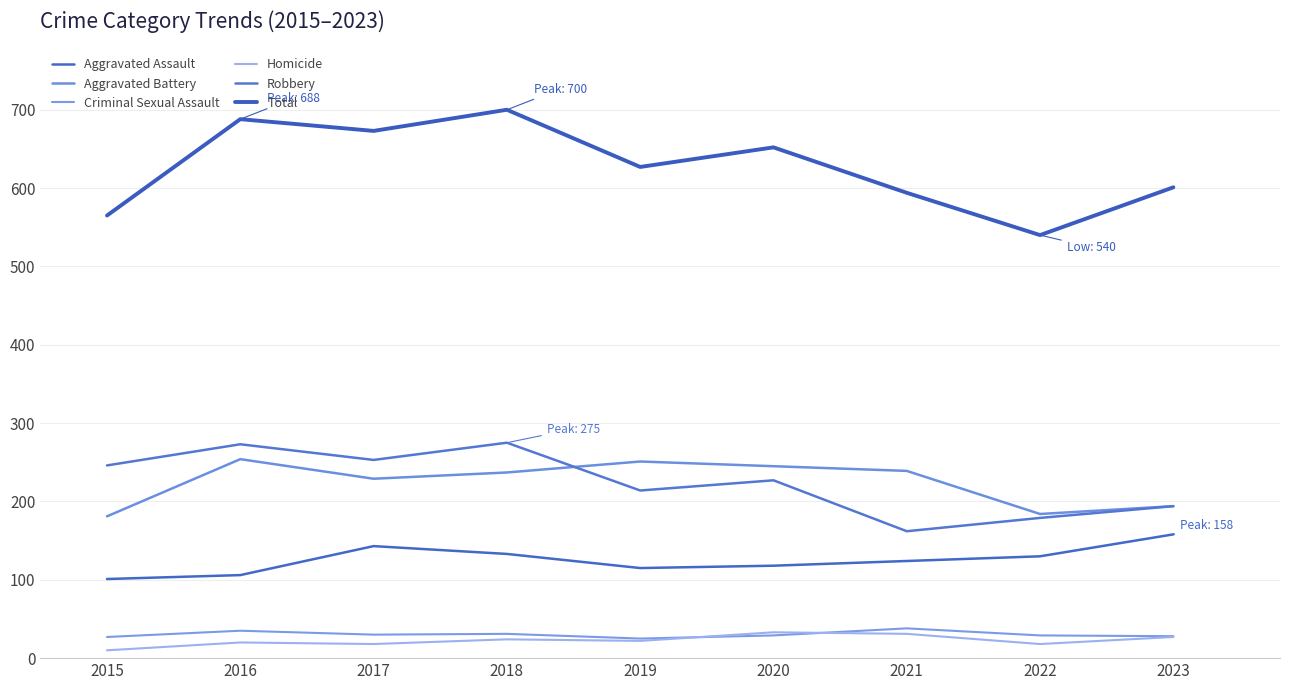

The value of Robbery at 2015 is 246. True or false?

True